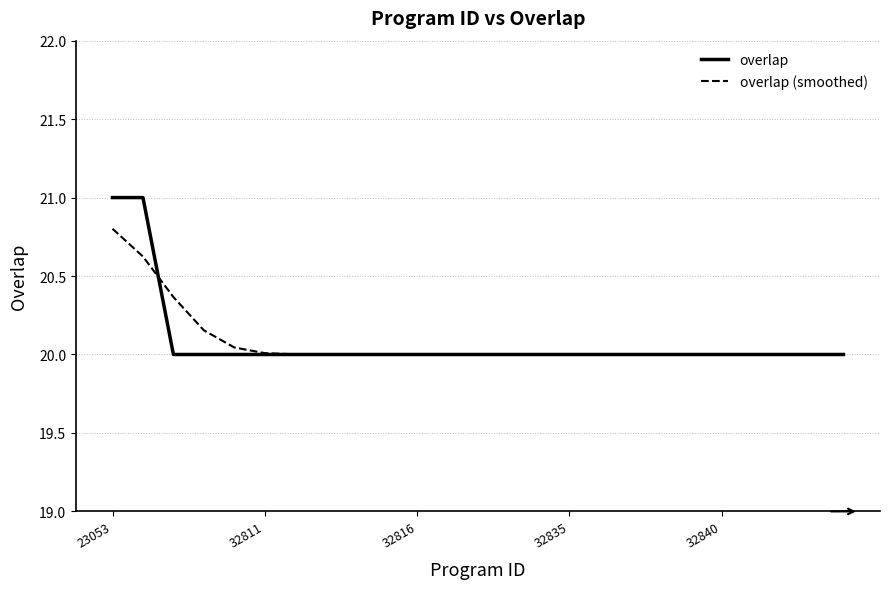

Rank the series by their maximum value, from highest to lowest.

overlap, overlap (smoothed)